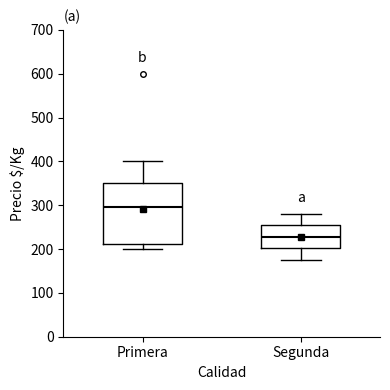

Which box's median line is the highest?

Primera